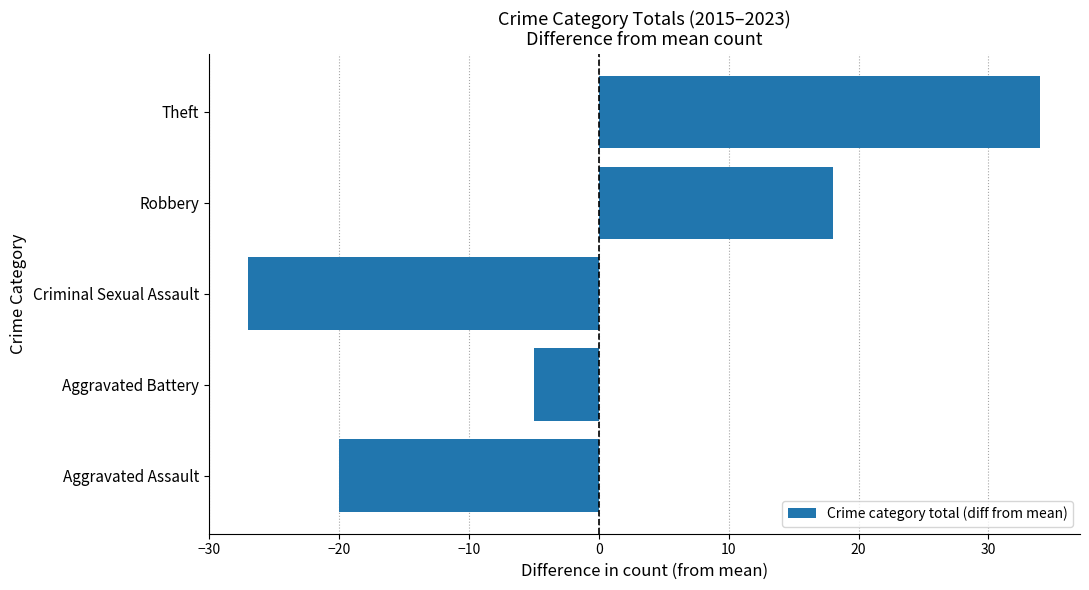

What is the greatest value displayed?

34